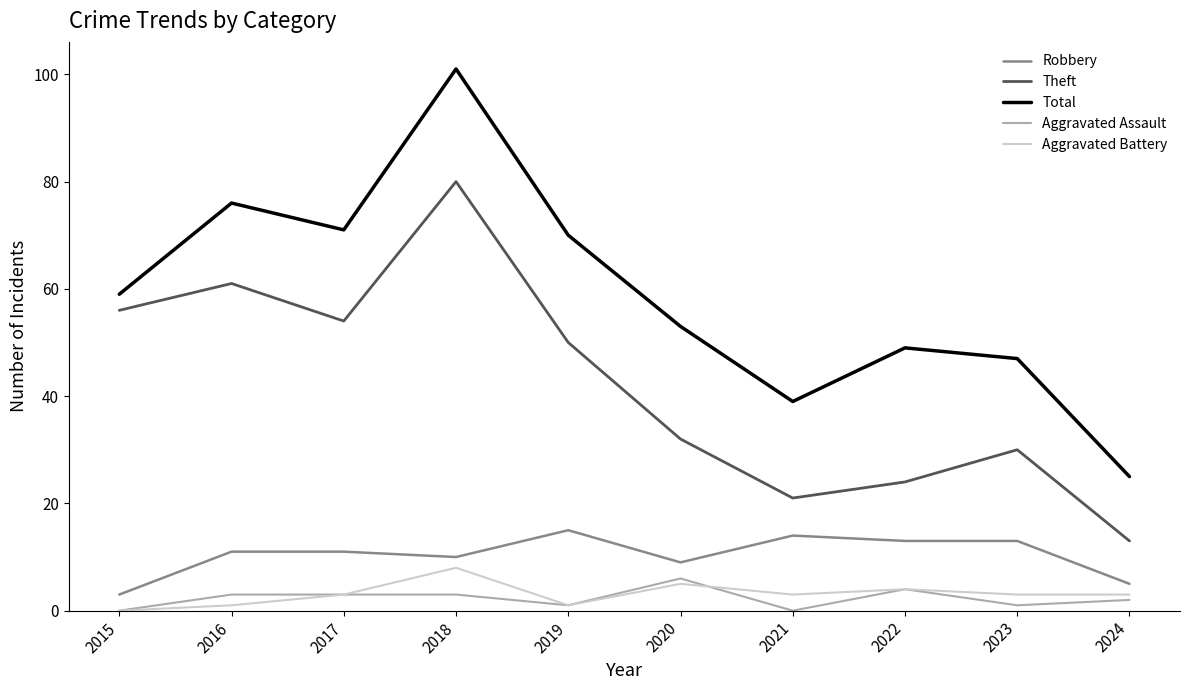

The value of Aggravated Assault at 2015 is 0. True or false?

True